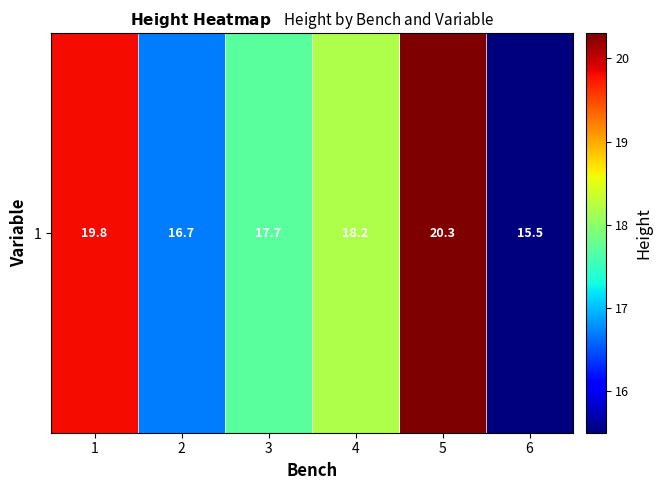

List the labels in order of value, smallest first.

6, 2, 3, 4, 1, 5